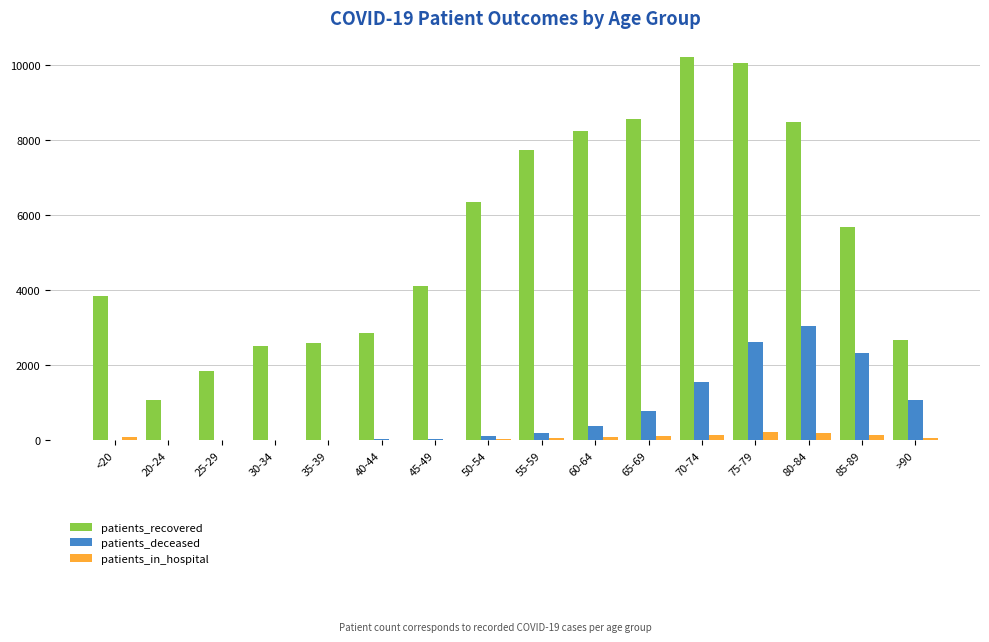

Are the bars grouped side by side (vs. stacked)?

Yes